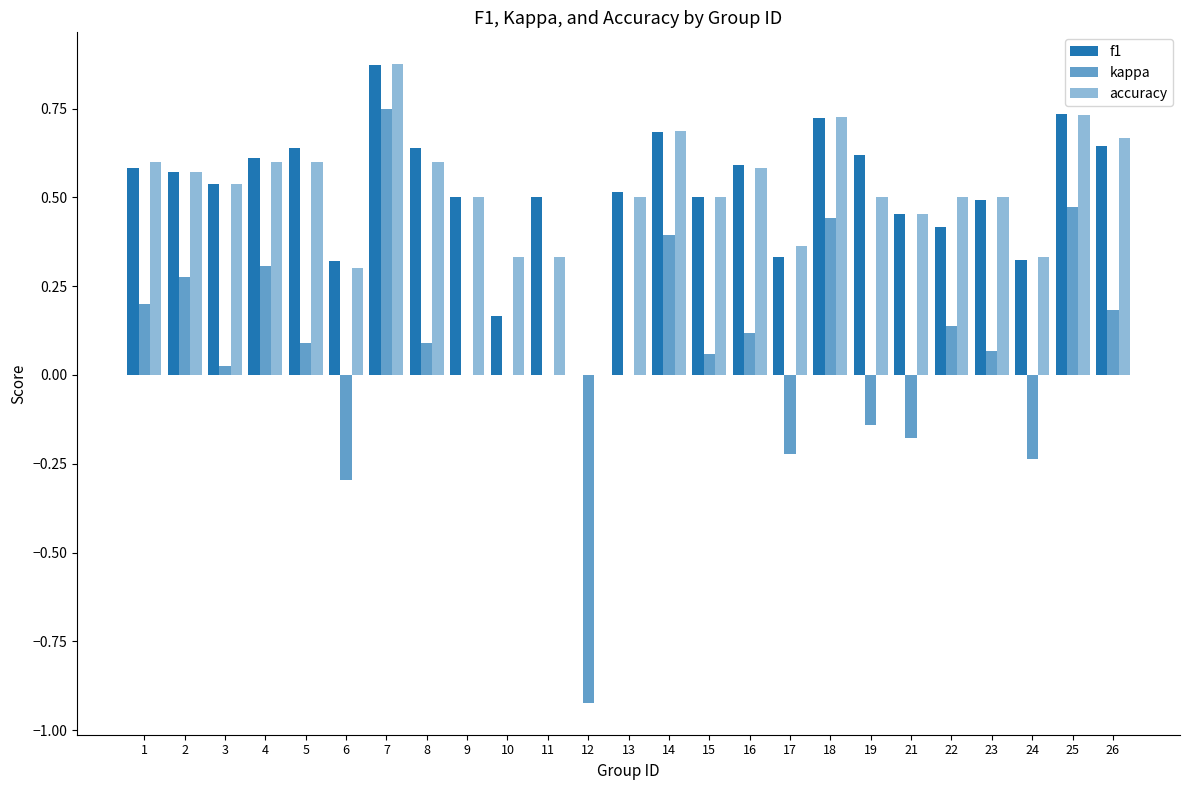

Are the bars horizontal?

No